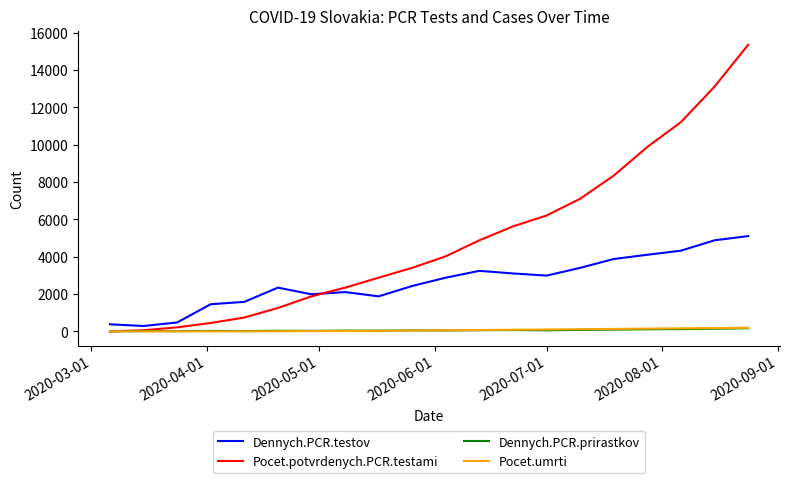

What are all the series names shown in the legend?

Dennych.PCR.testov, Pocet.potvrdenych.PCR.testami, Dennych.PCR.prirastkov, Pocet.umrti